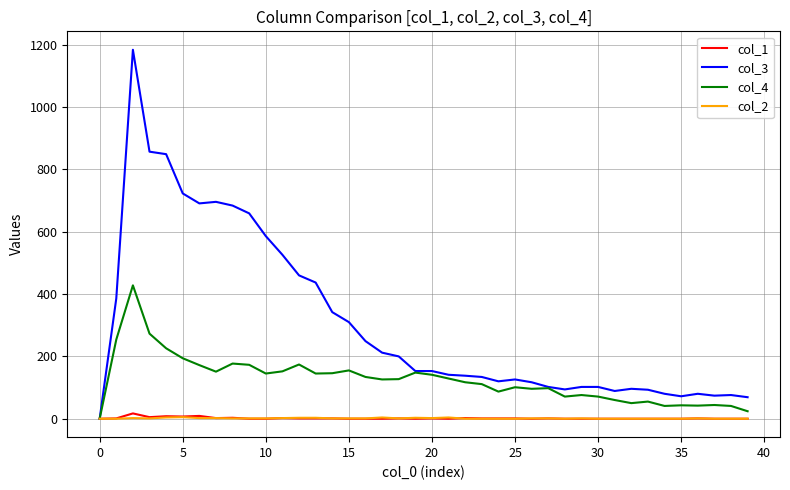

Which series has the largest range (max minus min)?

col_3